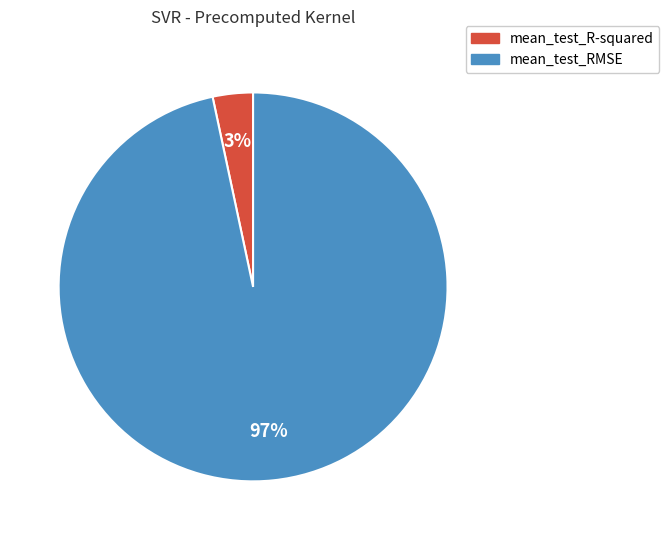

How many segments does this pie chart have?

2